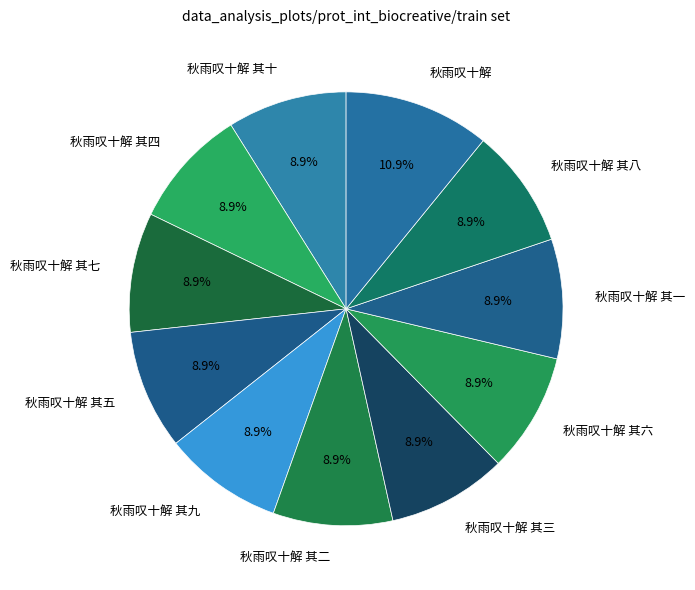

Does 秋雨叹十解 其五 represent more than half of the total?

No